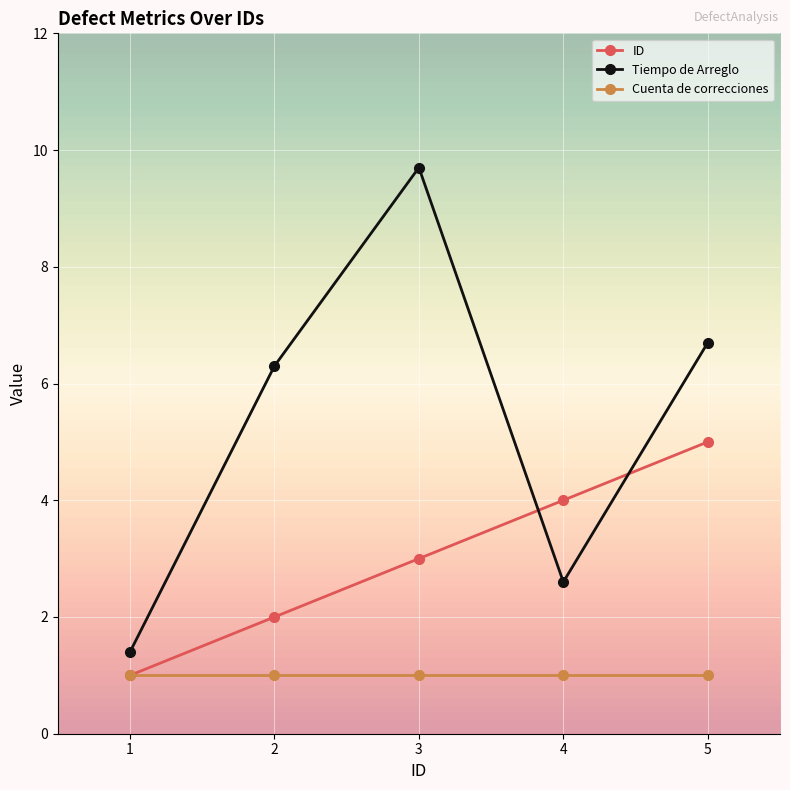

What is the sum of all Tiempo de Arreglo values?

26.7